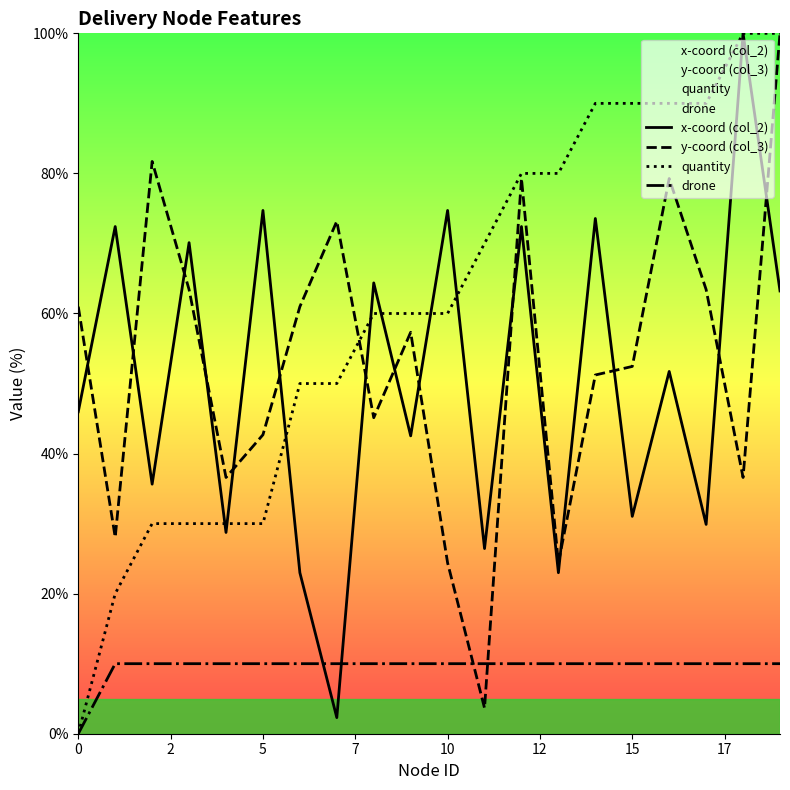

What is the label of the 19th point from the left?

18